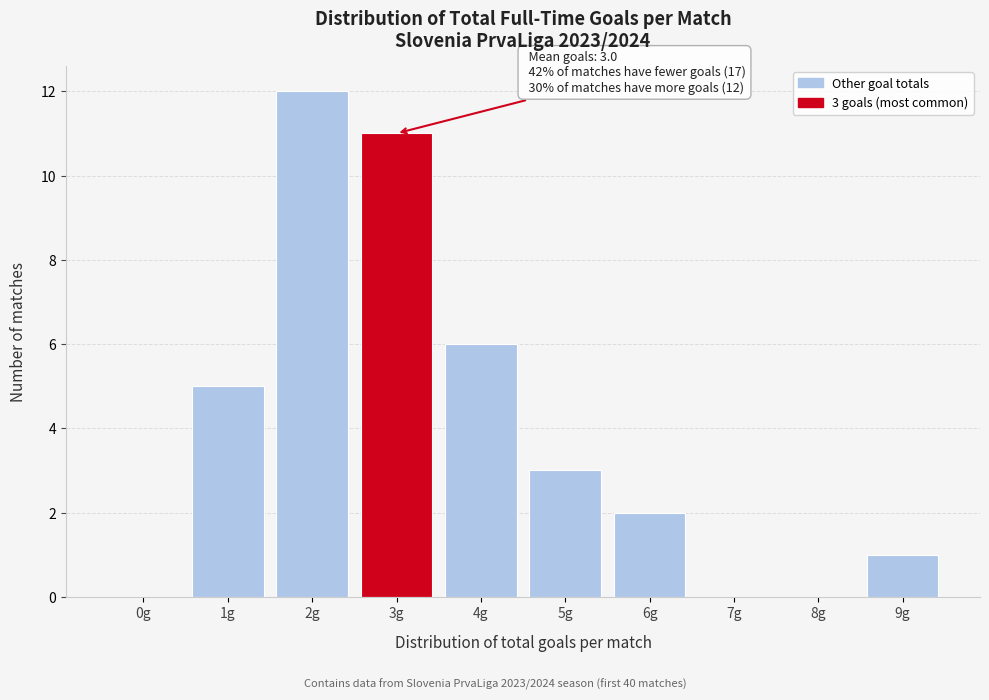

Reading left to right, what are all the values shown in this chart?

0g=0	1g=5	2g=12	3g=11	4g=6	5g=3	6g=2	7g=0	8g=0	9g=1